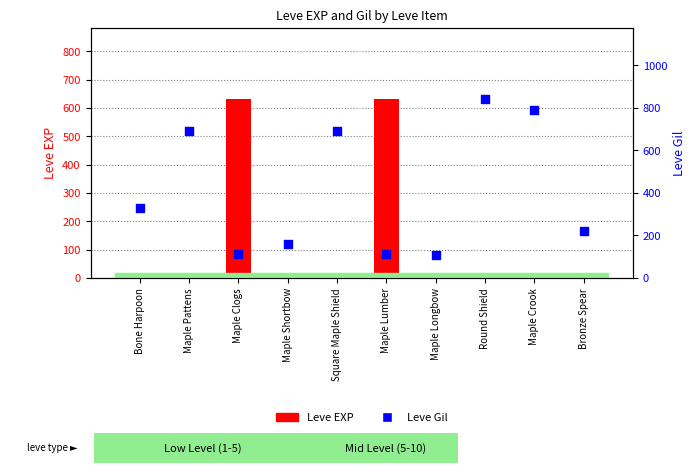

Which series contains the highest Y value?

Leve Gil